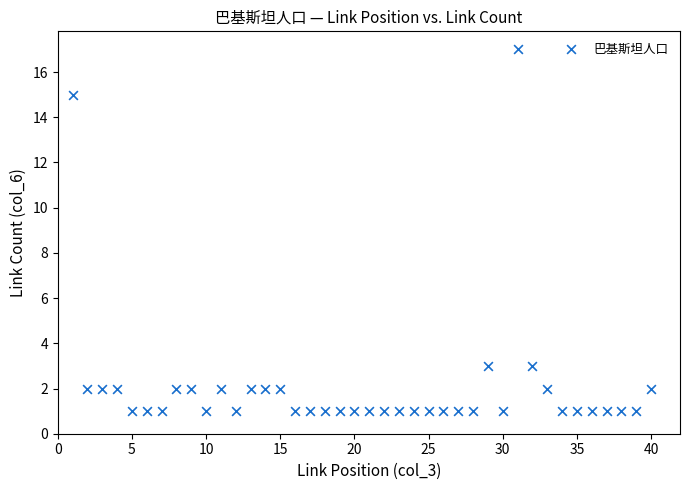

What is the range of X values (max minus min)?

39